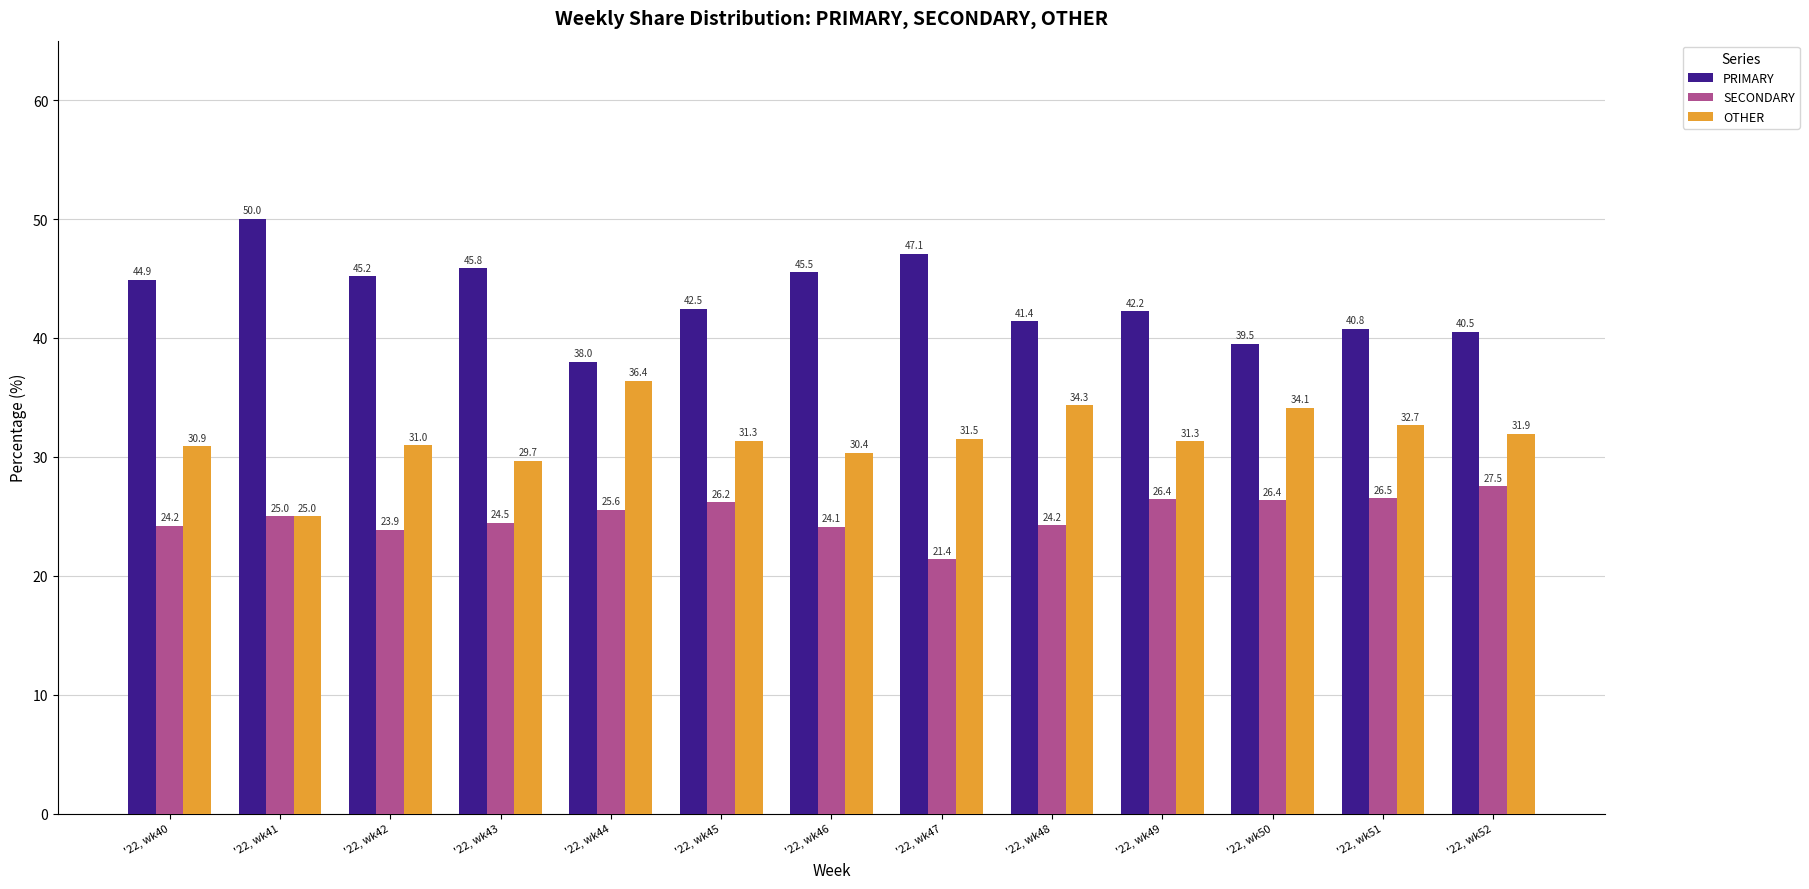

The value of SECONDARY at '22, wk50 is 26.4. True or false?

True